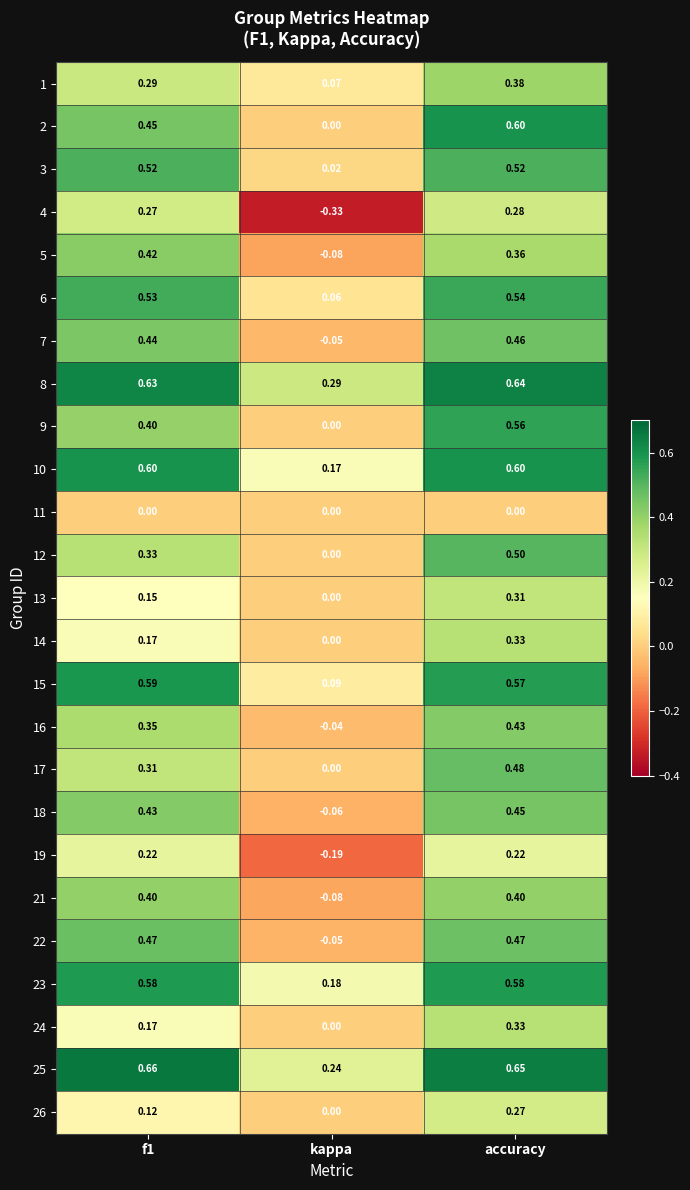

Is the value of 21 at kappa greater than the value of 3 at kappa?

No